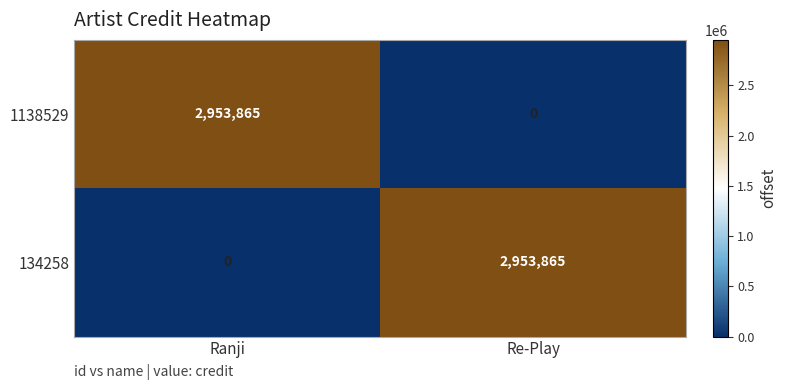

Count the number of data series in this chart.

2